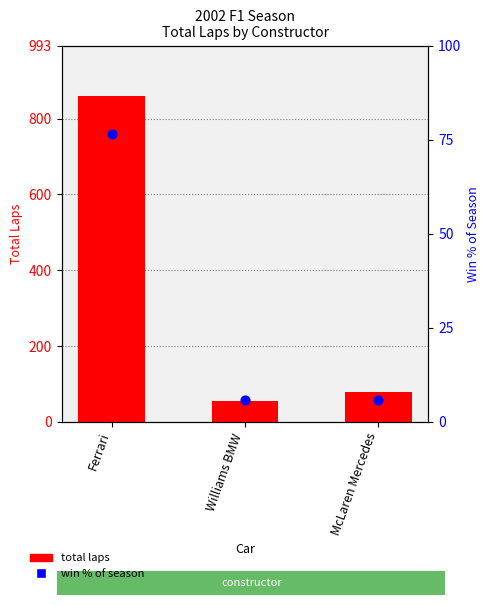

Which series reaches the maximum Y coordinate?

total laps